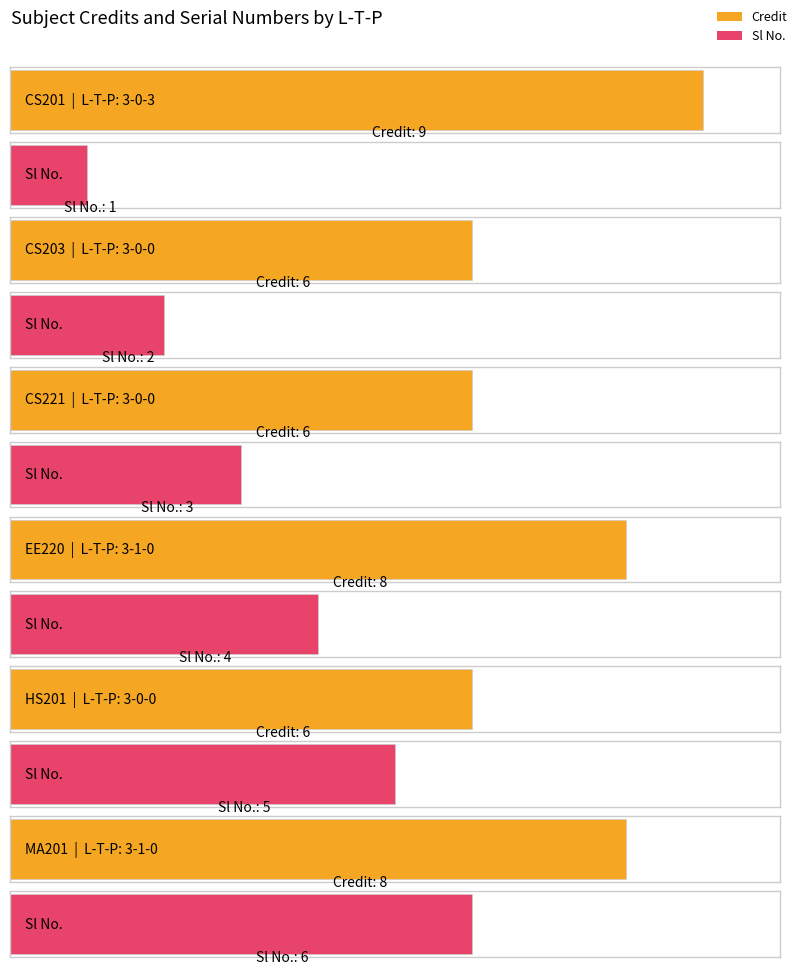

Between 3-0-3 and 3-1-0, which series saw the biggest shift?

Sl No.